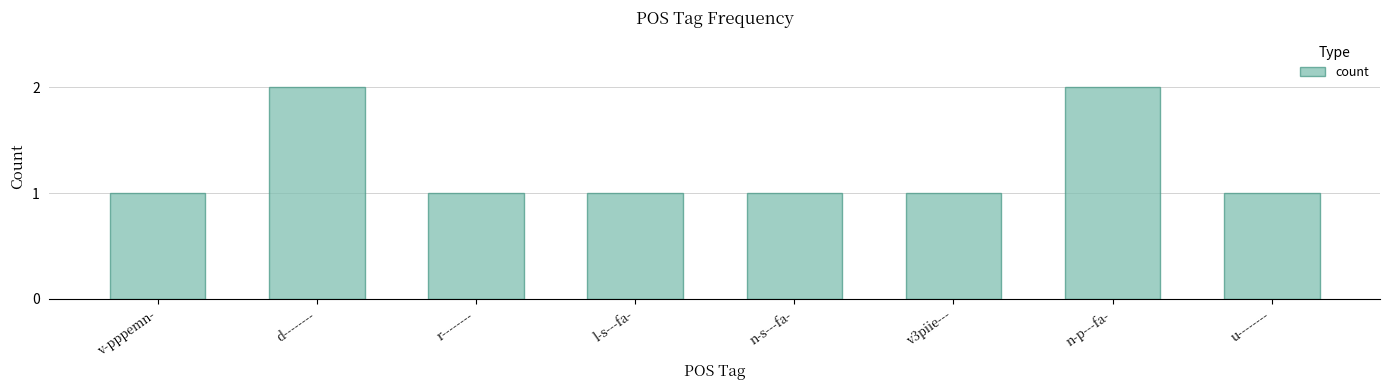

What is the greatest value displayed?

2